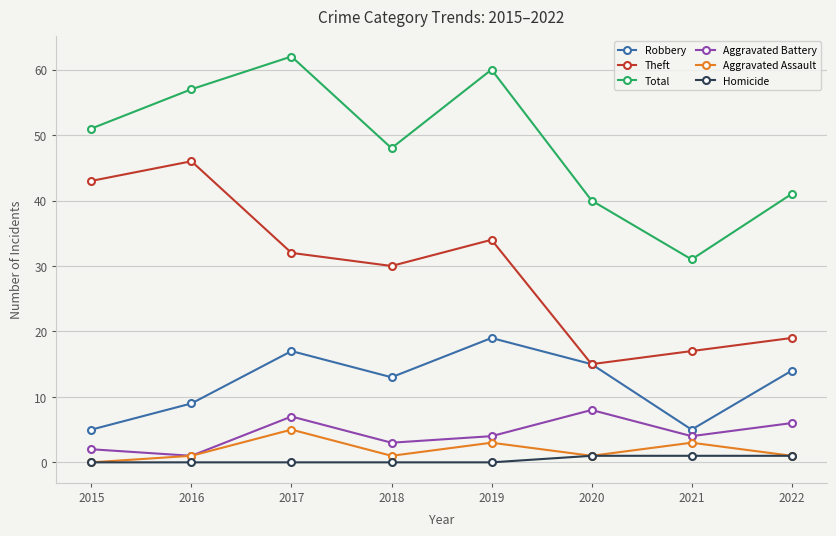

What are all the series names shown in the legend?

Robbery, Theft, Total, Aggravated Battery, Aggravated Assault, Homicide